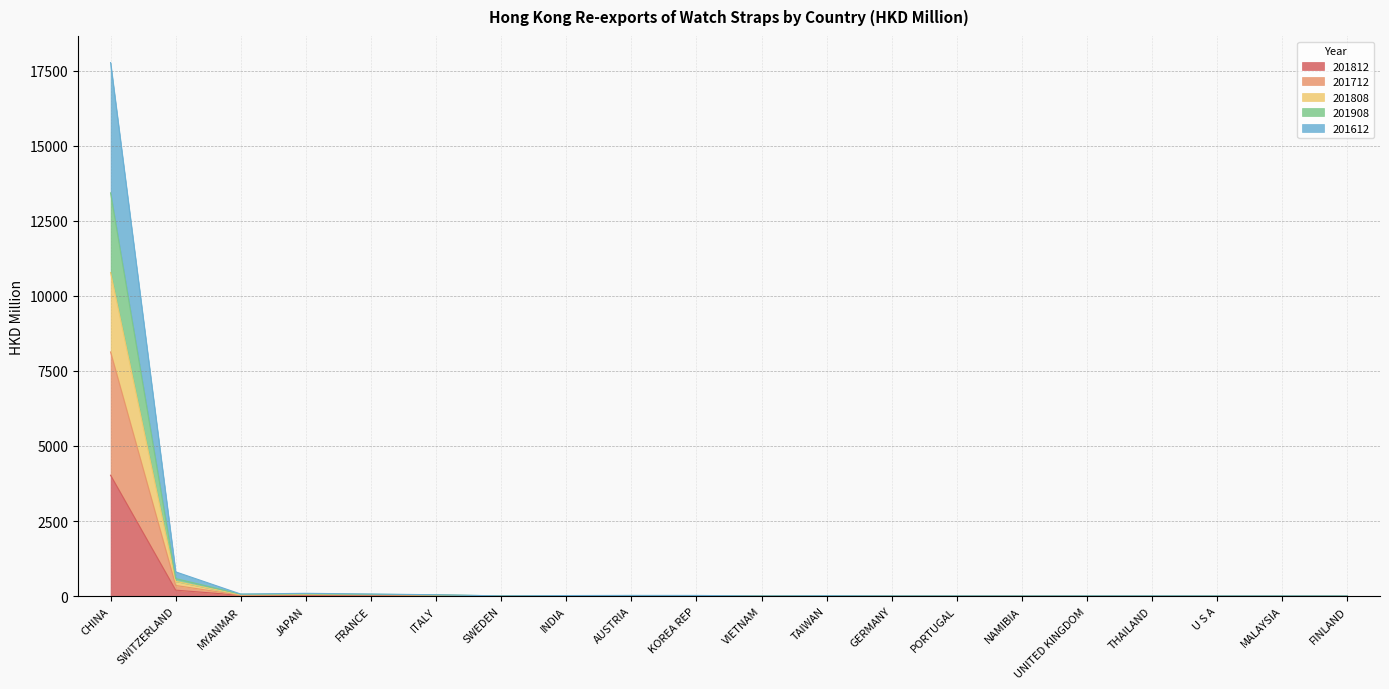

List the labels in order of 201712 value, smallest first.

FINLAND, SWEDEN, VIETNAM, NAMIBIA, MALAYSIA, GERMANY, PORTUGAL, UNITED KINGDOM, U S A, THAILAND, INDIA, TAIWAN, KOREA REP, AUSTRIA, ITALY, MYANMAR, JAPAN, FRANCE, SWITZERLAND, CHINA